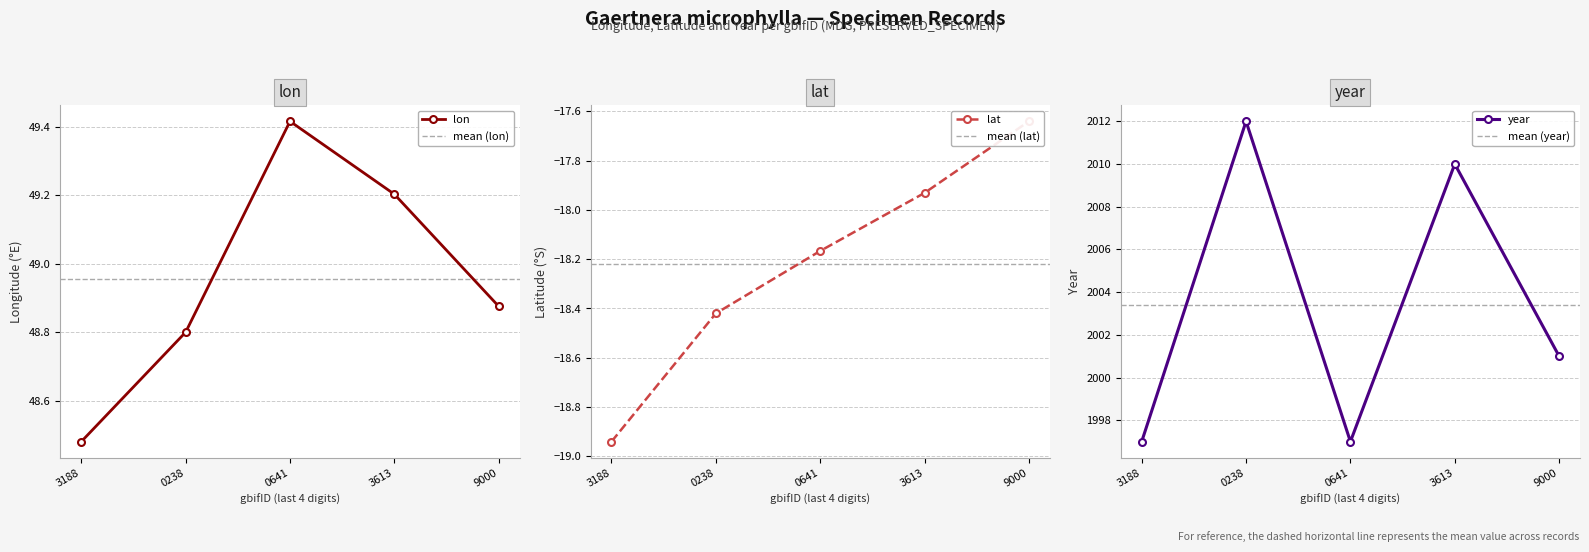

Which series has the largest range (max minus min)?

year